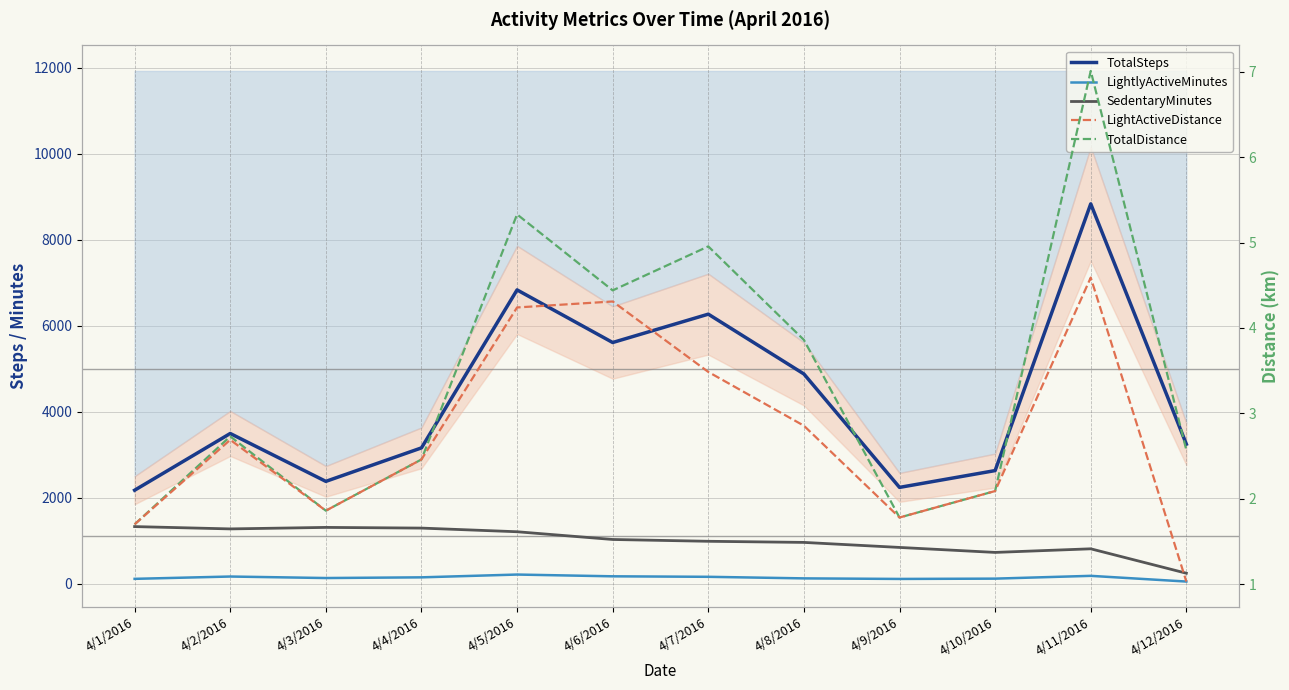

Reading right to left, transcribe all the data shown in this chart.

TotalSteps: 3246.0	8837.0	2631.0	2240.0	4879.0	6270.5	5611.0	6835.0	3159.0	2380.0	3494.0	2174.0
LightlyActiveMinutes: 49.0	182.0	117.0	110.0	123.0	159.5	171.0	212.0	147.0	131.0	166.0	112.0
SedentaryMinutes: 243.0	811.0	727.0	843.0	960.0	986.0	1028.0	1208.0	1293.0	1309.0	1274.0	1328.0
LightActiveDistance: 1.0	4.6	2.1	1.8	2.9	3.5	4.3	4.2	2.5	1.9	2.7	1.7
TotalDistance: 2.6	7.0	2.1	1.8	3.9	5.0	4.4	5.3	2.5	1.9	2.7	1.7